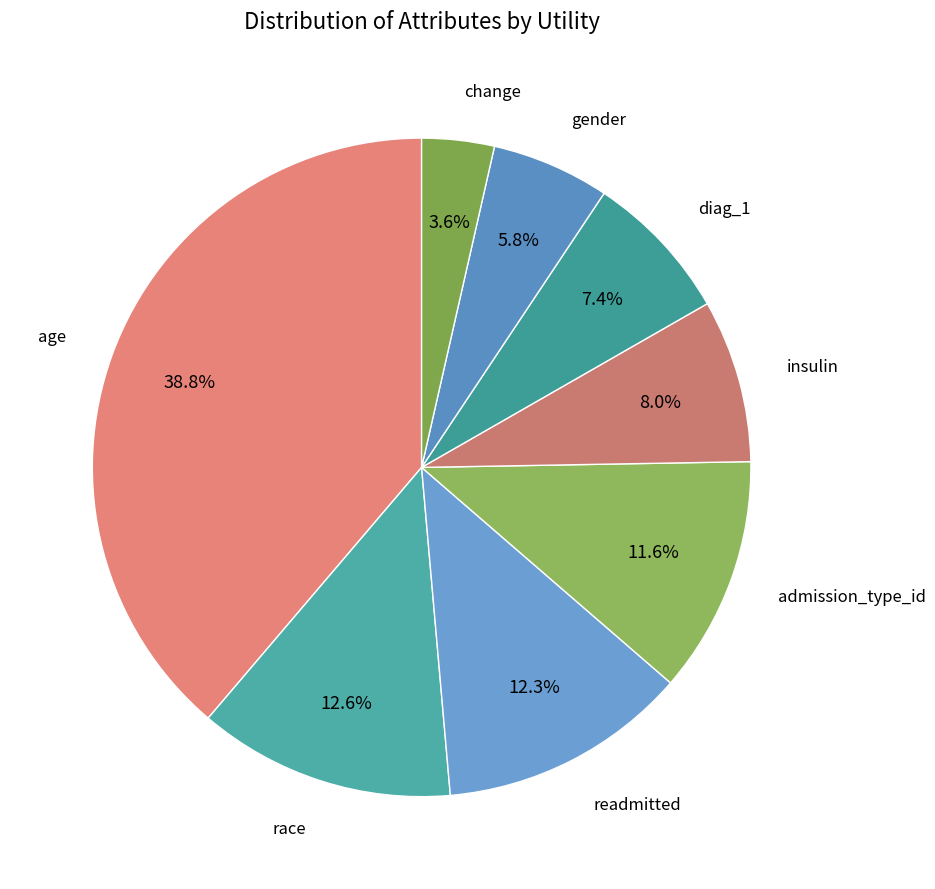

Which category has the biggest portion of the pie?

age